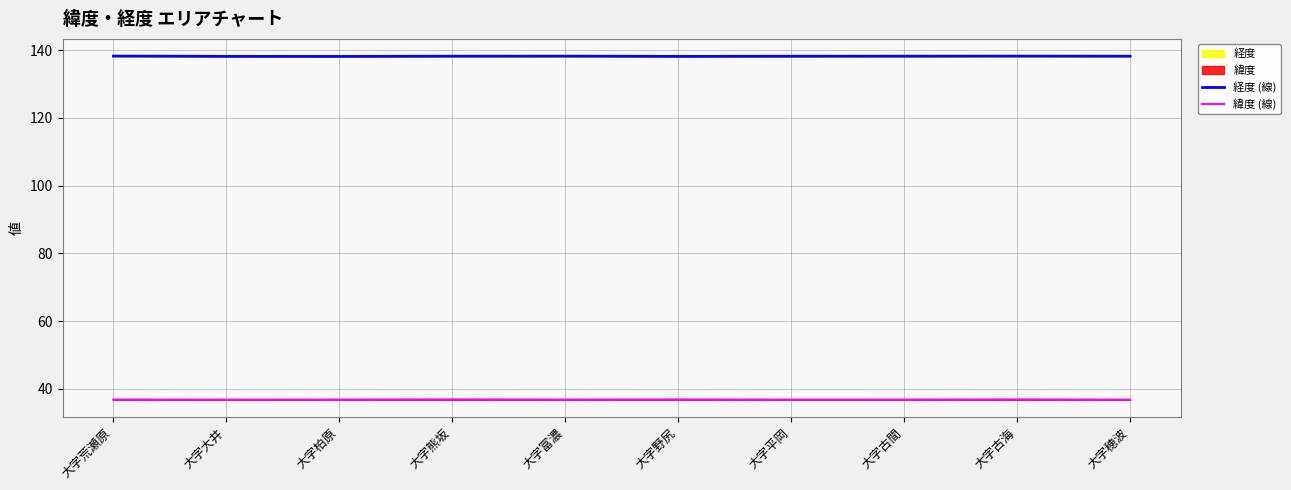

True or false: 緯度 (線) has more than 1 interior local peaks.

True